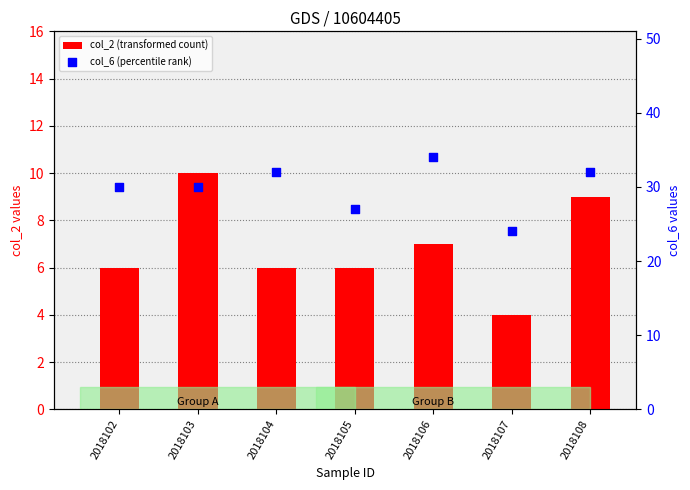

Which series reaches the maximum Y coordinate?

col_6 (percentile rank)